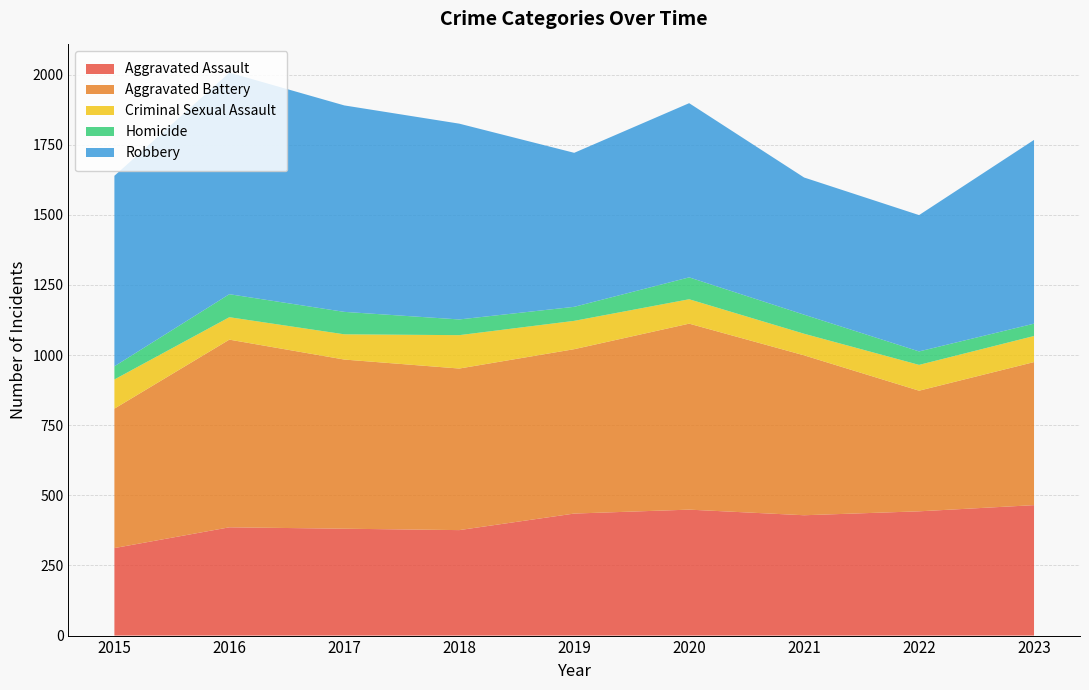

Reading right to left, extract all data points from this chart.

Aggravated Assault: 465	443	429	449	435	376	381	386	312
Aggravated Battery: 510	430	570	663	586	576	603	669	497
Criminal Sexual Assault: 93	92	77	87	101	119	90	80	104
Homicide: 44	48	68	78	50	56	80	82	47
Robbery: 655	486	489	621	549	698	736	790	679